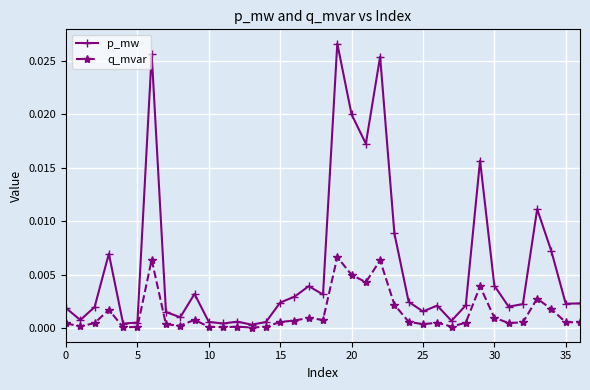

What are all the series names shown in the legend?

p_mw, q_mvar